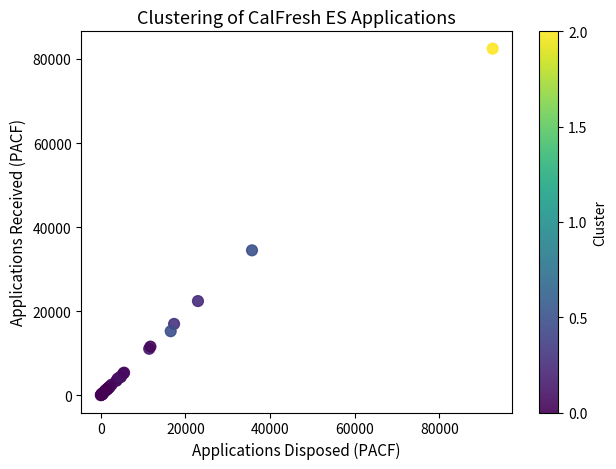

What Y value in the scatter plot is closest to 41229?

34470